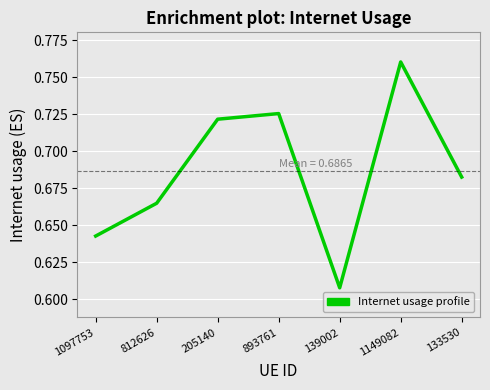

What is the sum of the values at 139002 and 205140?

1.3